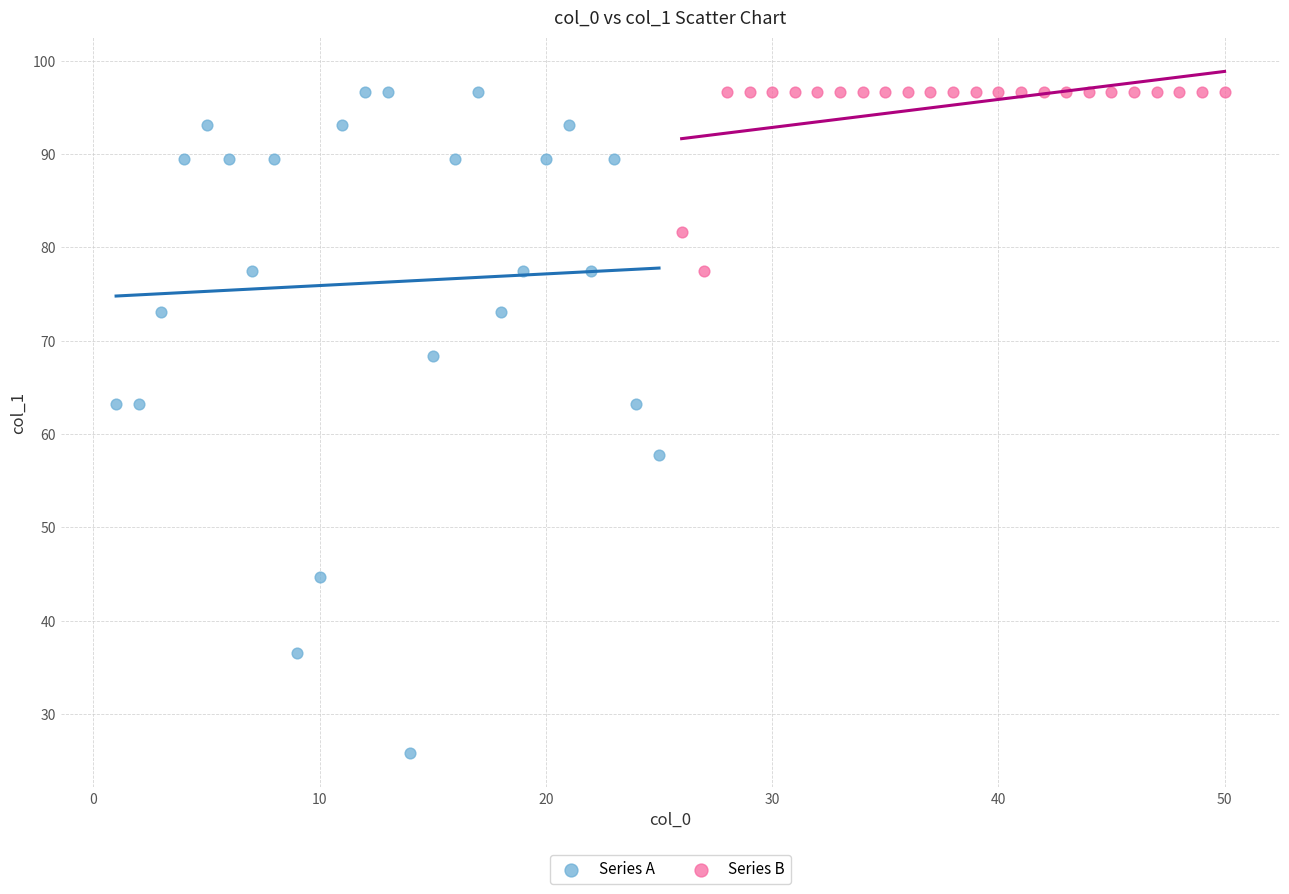

Which series has the largest Y range (max minus min)?

Series A